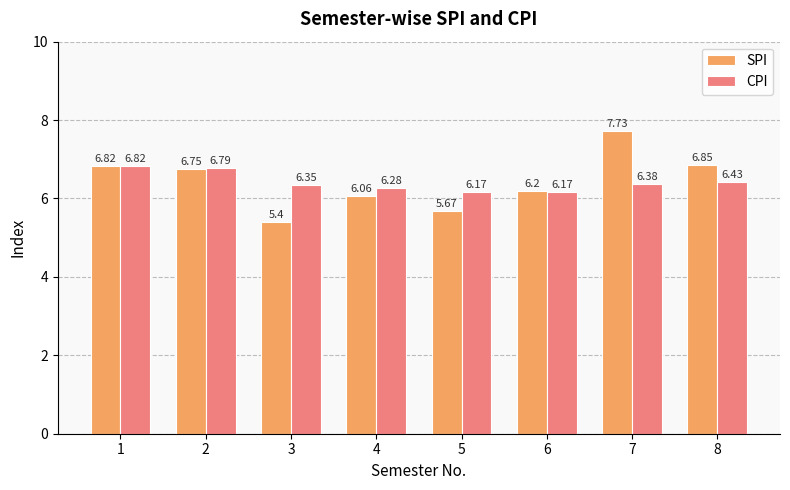

What is the minimum value for CPI?

6.2